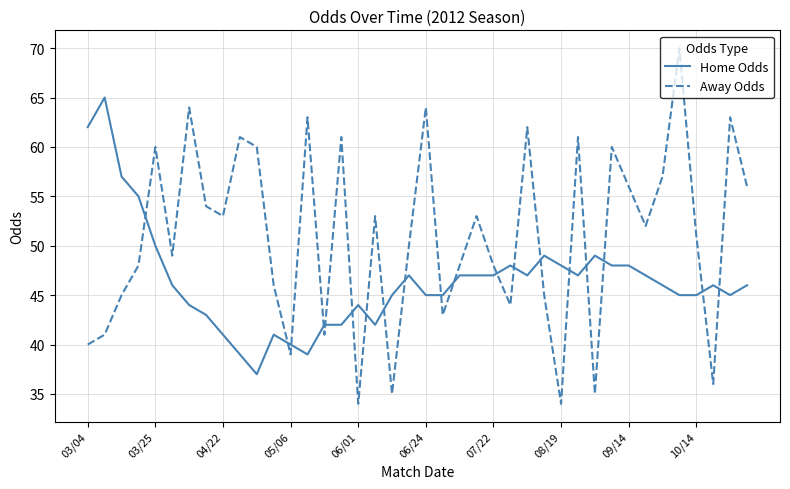

True or false: Home Odds has more than 1 interior local peaks.

True